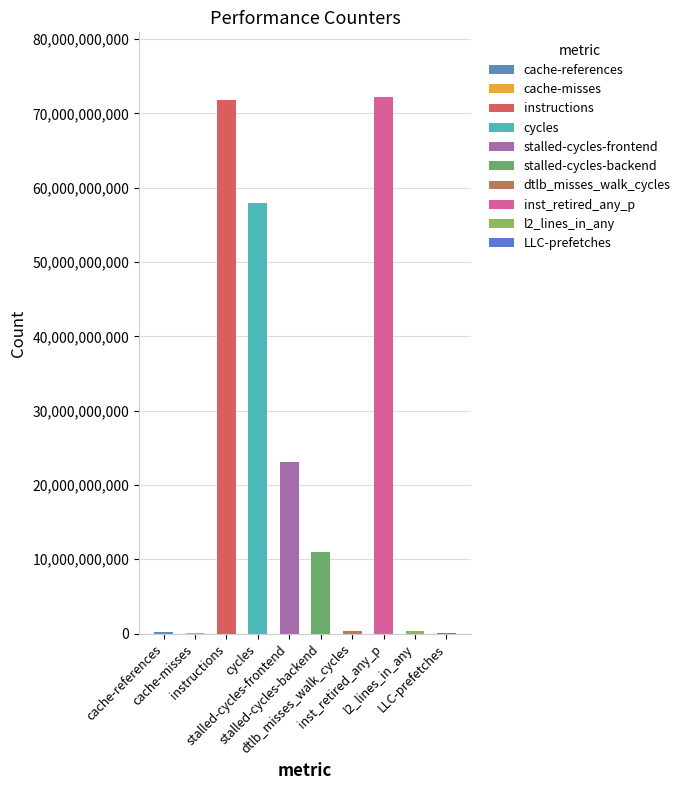

What is the sum of all values?

237282445186